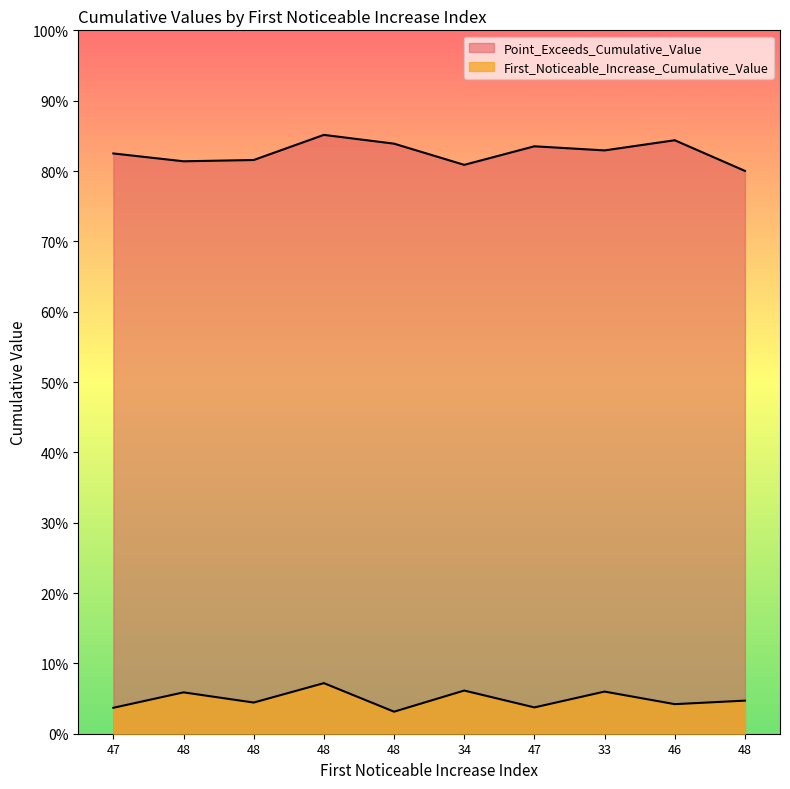

Reading left to right, what are all the values shown in this chart?

First_Noticeable_Increase_Cumulative_Value: 47=0.0	48=0.1	48=0.0	48=0.1	48=0.0	34=0.1	47=0.0	33=0.1	46=0.0	48=0.0
Point_Exceeds_Cumulative_Value: 47=0.8	48=0.8	48=0.8	48=0.9	48=0.8	34=0.8	47=0.8	33=0.8	46=0.8	48=0.8